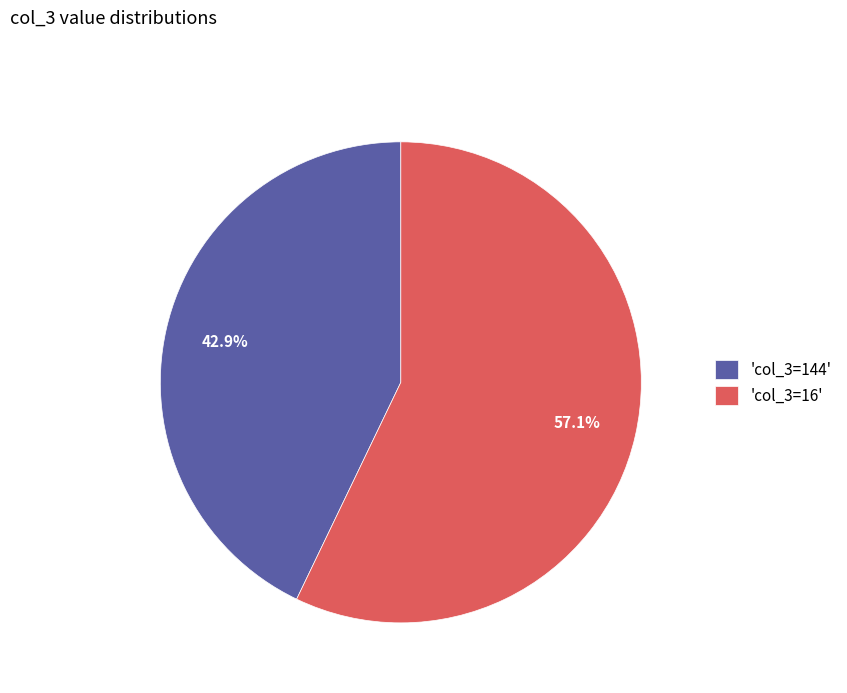

Is there any slice that represents more than half of the pie?

Yes